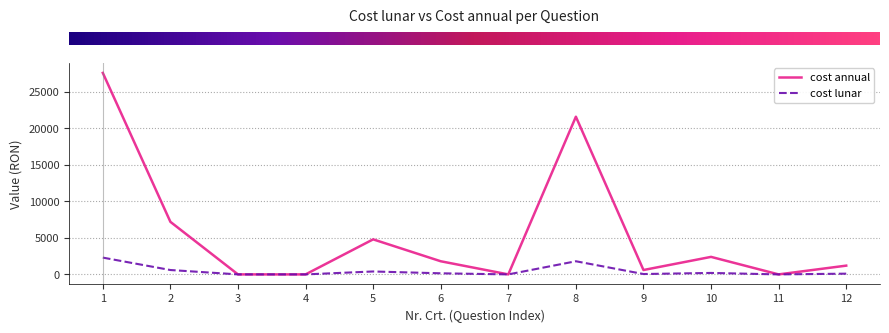

At which category is the sum across all series the highest?

1